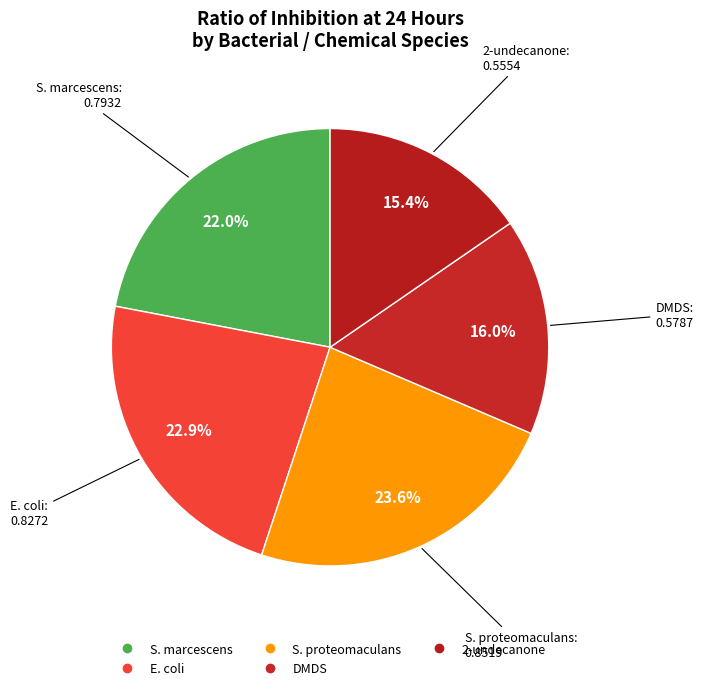

To the nearest percent, what portion does DMDS represent?

16%